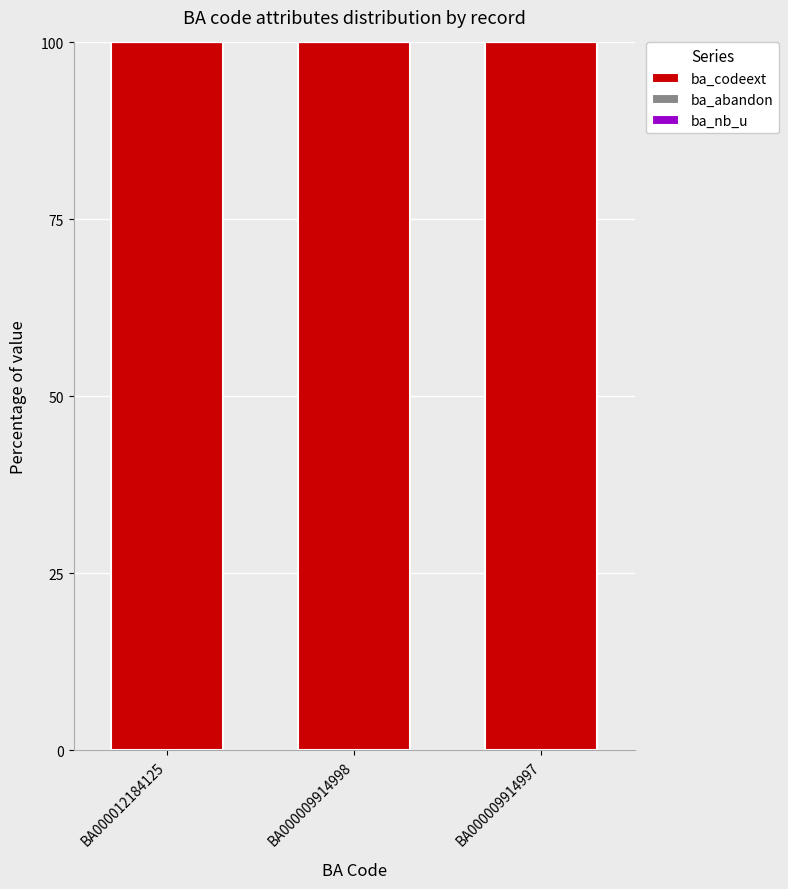

What is the maximum value for ba_codeext?

100.0